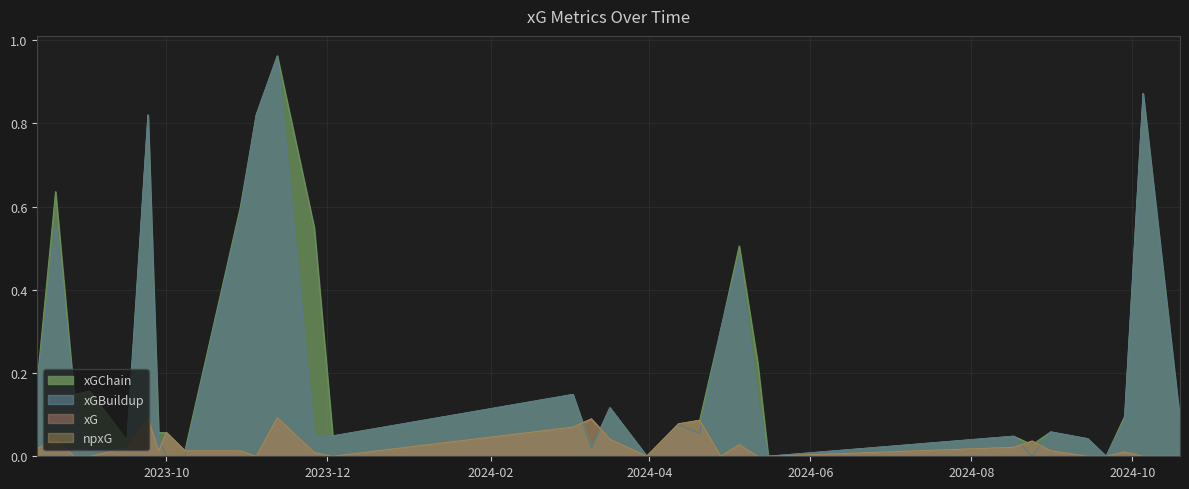

Which label corresponds to the smallest value in the chart?

2024-03-31